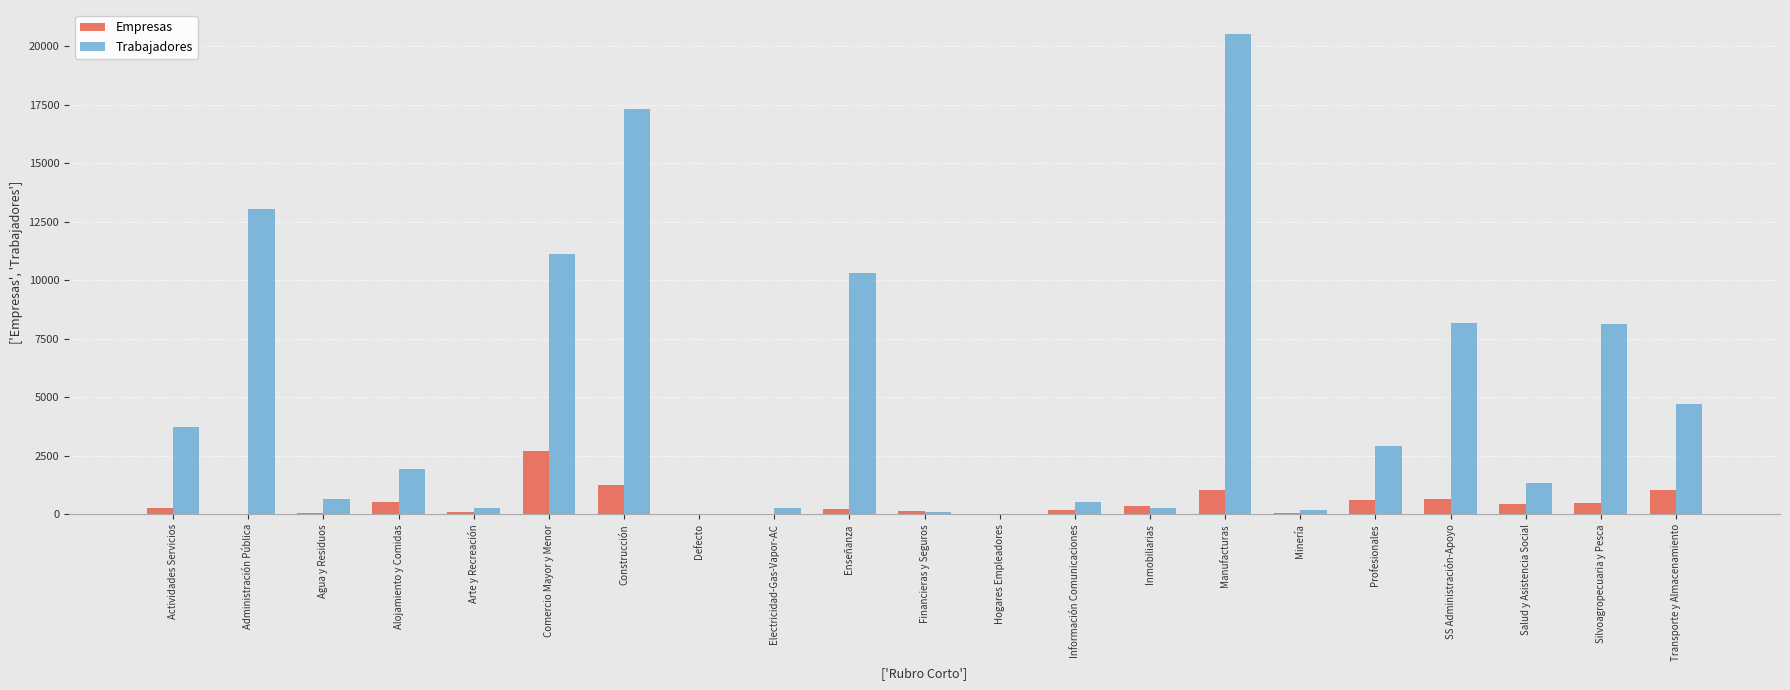

Which series has the largest total across all categories?

Trabajadores